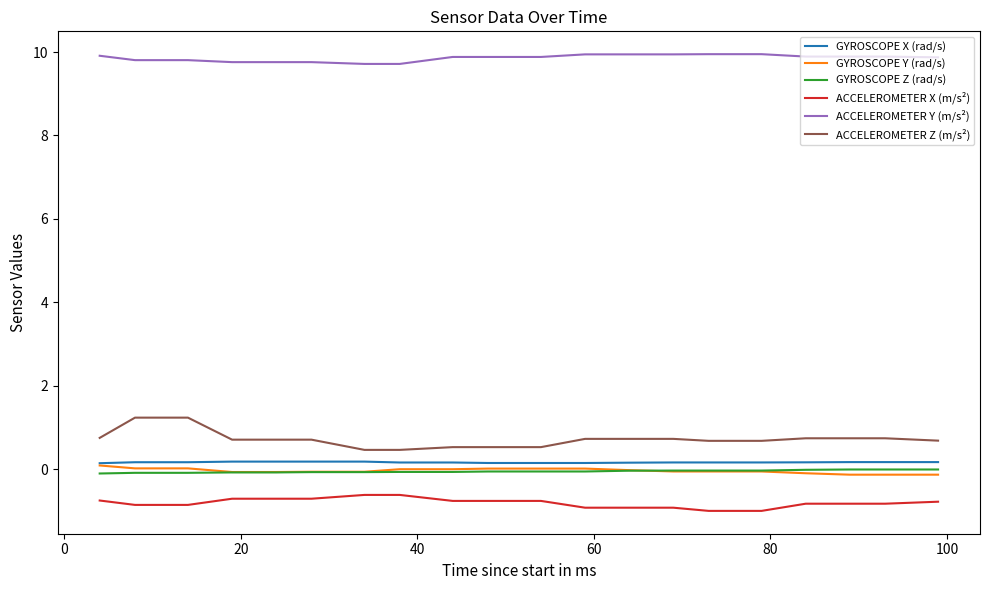

True or false: ACCELEROMETER X (m/s²) and GYROSCOPE X (rad/s) intersect in this chart.

False